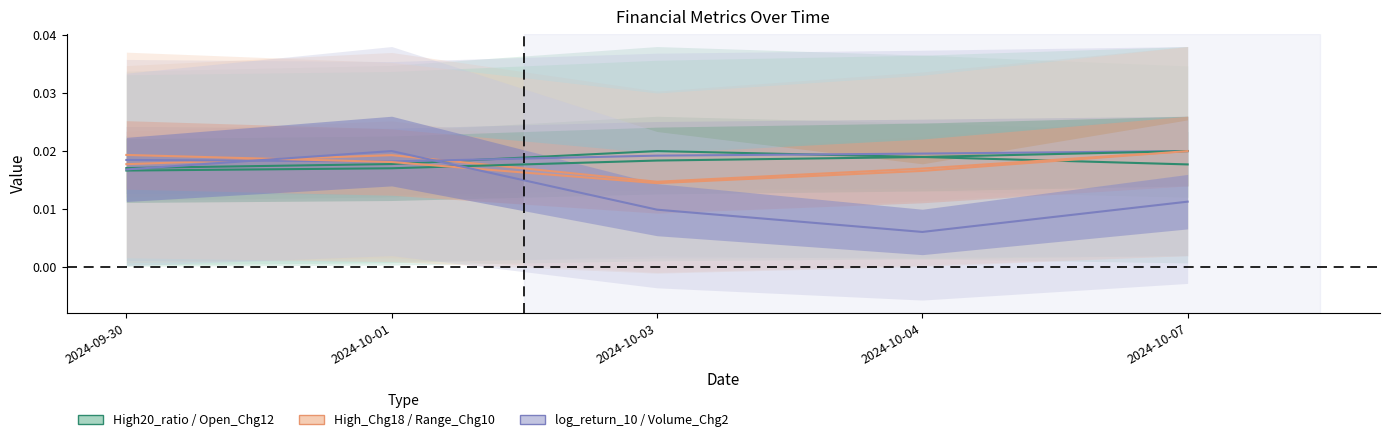

Rank the categories by Volume_Chg2 value from lowest to highest.

2024-10-04, 2024-10-03, 2024-10-07, 2024-09-30, 2024-10-01